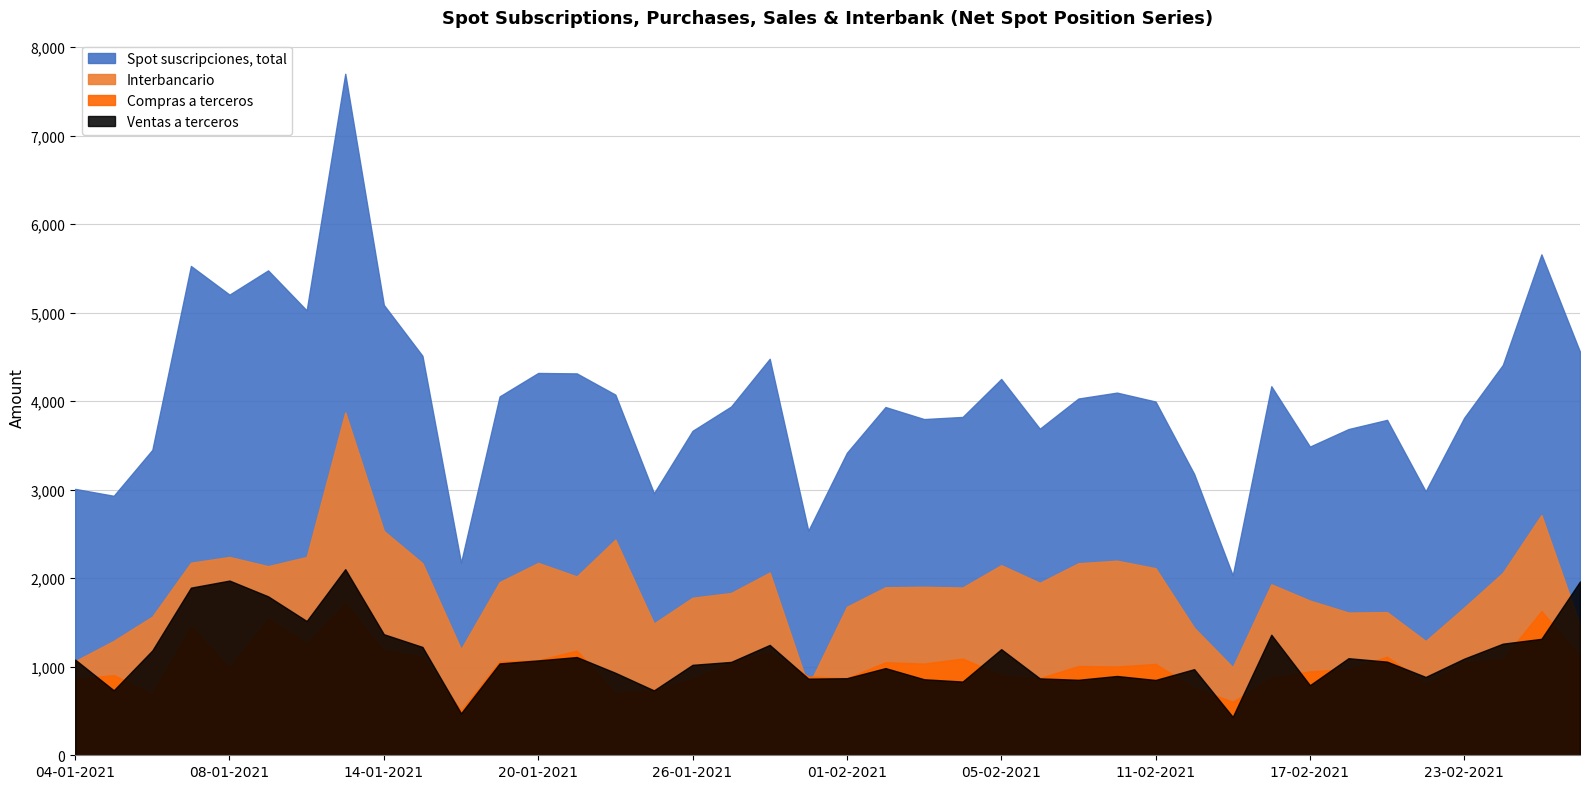

Where is the first local maximum for Spot suscripciones, total?

07-01-2021